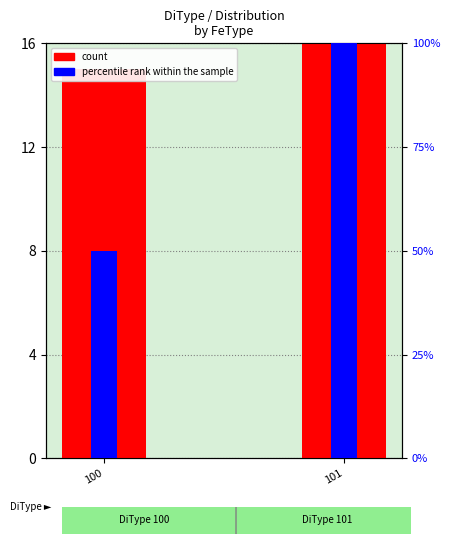

How many bars are there in total?

4